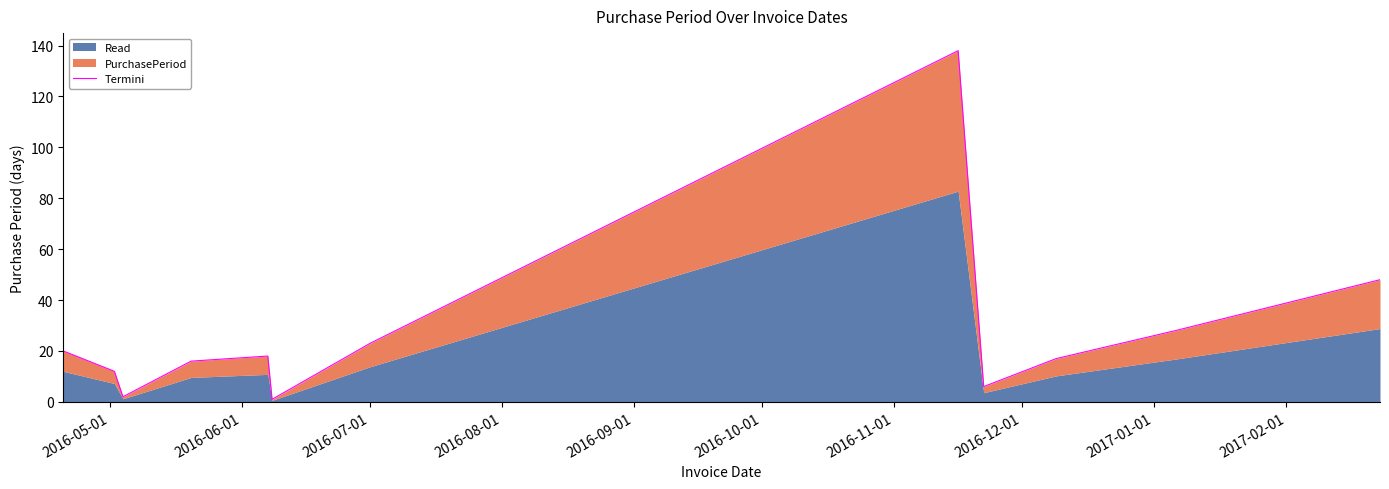

How many lines are shown in the chart?

1